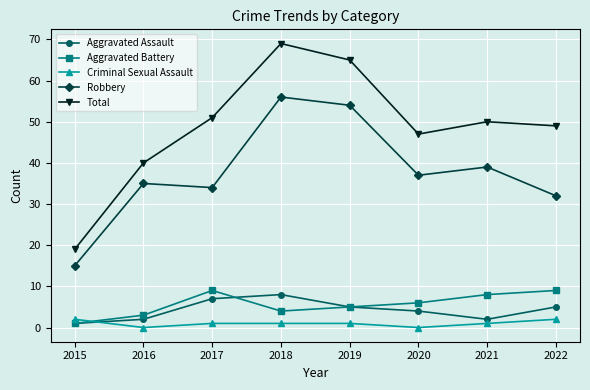

Is this an area chart (filled region under the line)?

No